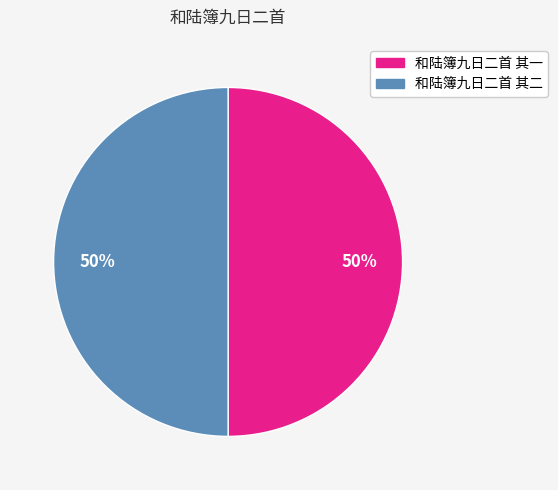

Combined, do 和陆簿九日二首 其一 and 和陆簿九日二首 其二 account for over 50%?

Yes